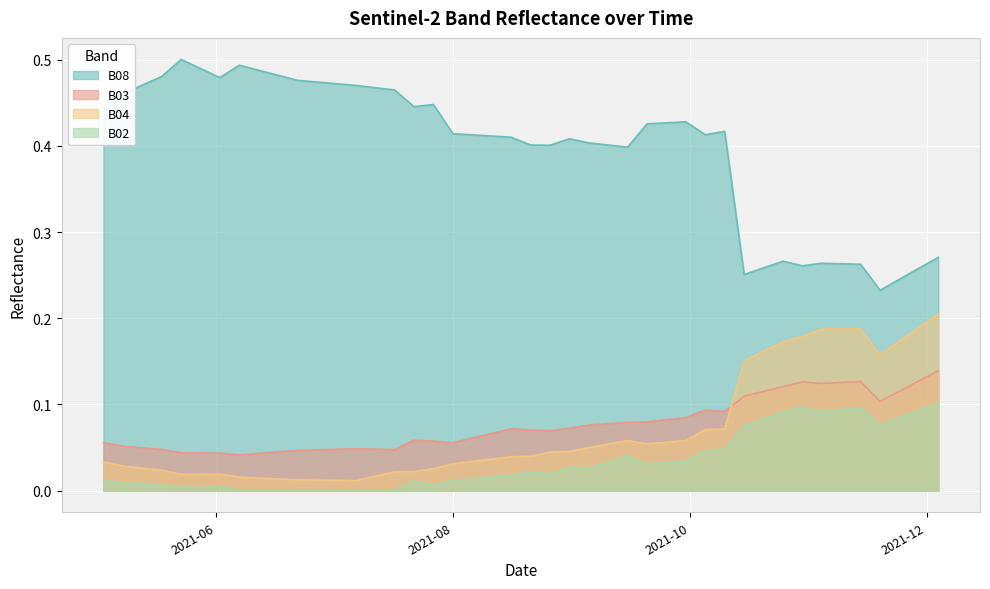

Reading left to right, transcribe all the data shown in this chart.

B03: 0.1	0.1	0.0	0.0	0.0	0.0	0.0	0.0	0.0	0.0	0.0	0.0	0.1	0.1	0.1	0.1	0.1	0.1	0.1	0.1	0.1	0.1	0.1	0.1	0.1	0.1	0.1	0.1	0.1	0.1	0.1	0.1	0.1	0.1	0.1	0.1	0.1	0.1	0.1	0.1
B08: 0.4	0.5	0.5	0.5	0.5	0.5	0.5	0.5	0.5	0.5	0.5	0.5	0.4	0.4	0.4	0.4	0.4	0.4	0.4	0.4	0.4	0.4	0.4	0.4	0.4	0.4	0.4	0.4	0.4	0.3	0.3	0.3	0.3	0.3	0.3	0.3	0.2	0.2	0.3	0.3
B04: 0.0	0.0	0.0	0.0	0.0	0.0	0.0	0.0	0.0	0.0	0.0	0.0	0.0	0.0	0.0	0.0	0.0	0.0	0.0	0.0	0.0	0.0	0.1	0.1	0.1	0.1	0.1	0.1	0.1	0.2	0.2	0.2	0.2	0.2	0.2	0.2	0.2	0.2	0.2	0.2
B02: 0.0	0.0	0.0	0.0	0.0	0.0	0.0	0.0	0.0	0.0	0.0	0.0	0.0	0.0	0.0	0.0	0.0	0.0	0.0	0.0	0.0	0.0	0.0	0.0	0.0	0.0	0.0	0.0	0.0	0.1	0.1	0.1	0.1	0.1	0.1	0.1	0.1	0.1	0.1	0.1